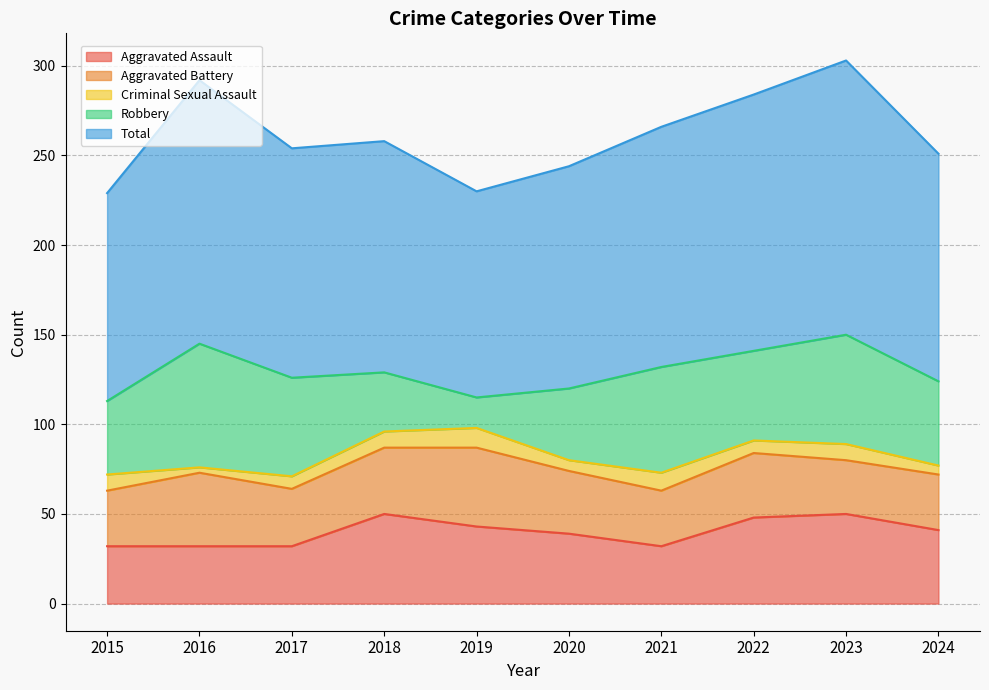

Rank the series by their maximum value, from highest to lowest.

Total, Robbery, Aggravated Assault, Aggravated Battery, Criminal Sexual Assault